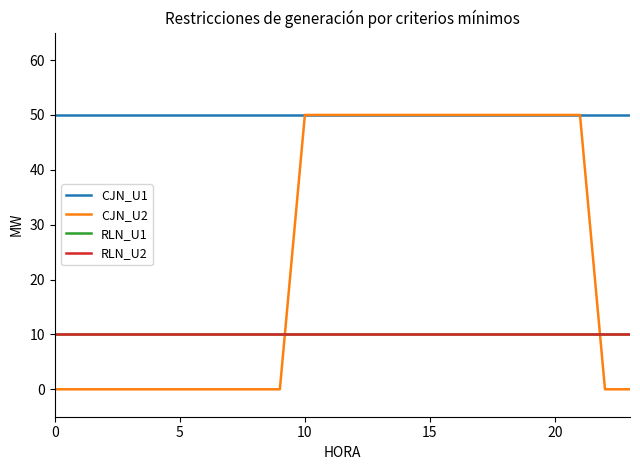

Is this an area chart (filled region under the line)?

No